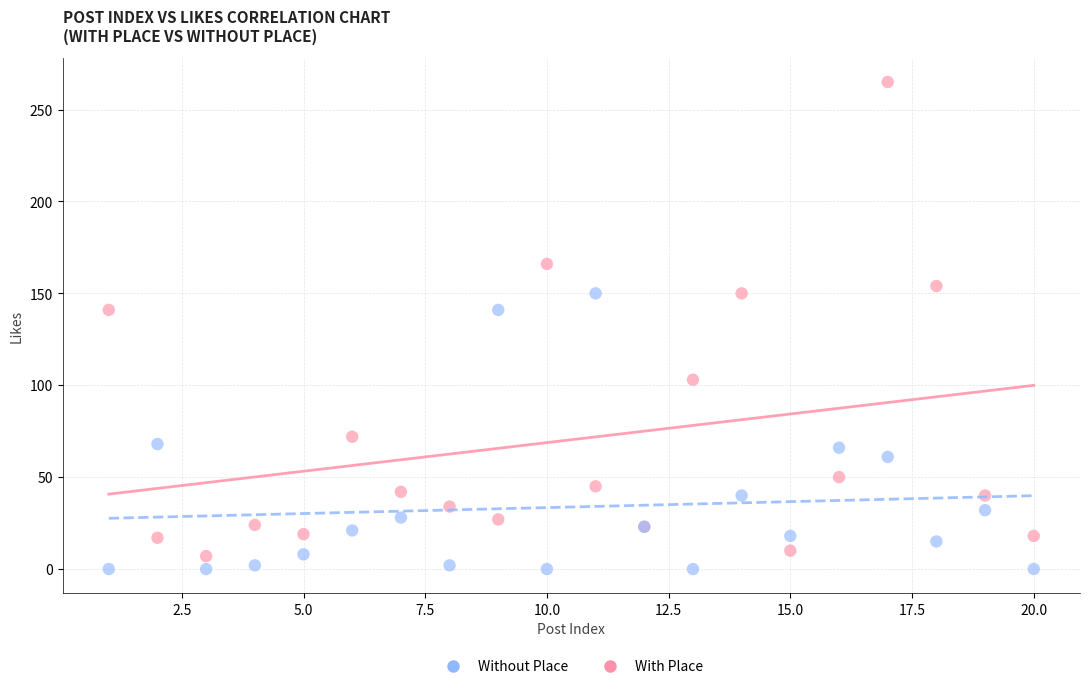

What are all the series names shown in the legend?

Without Place, With Place